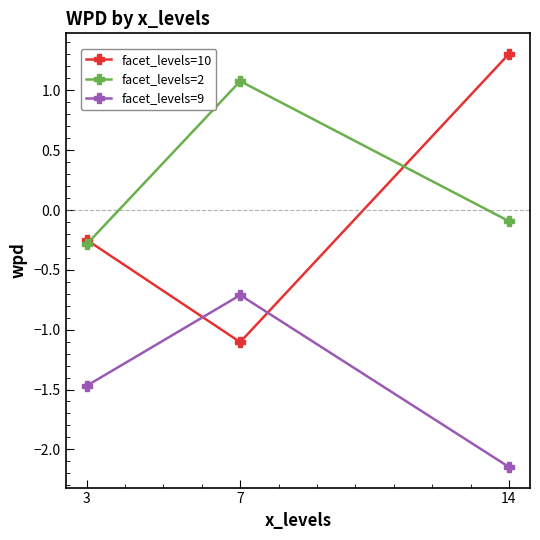

Where is facet_levels=9 nearest to the value -1?

7